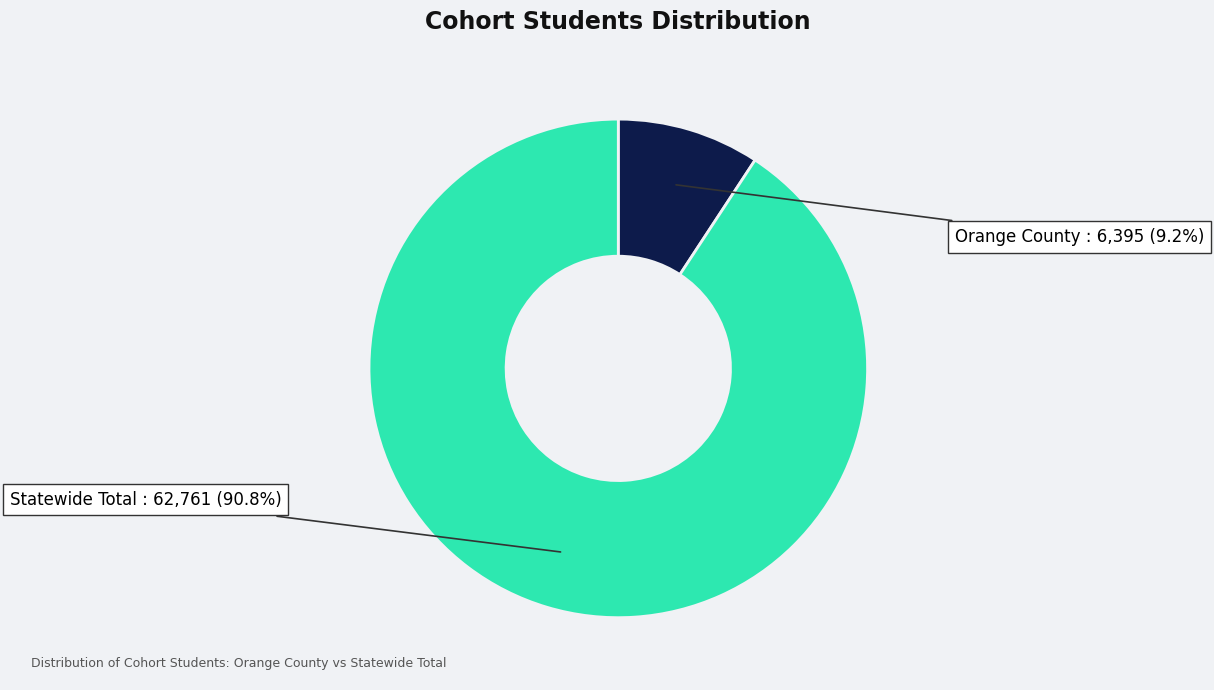

Is there a majority slice in this chart?

Yes